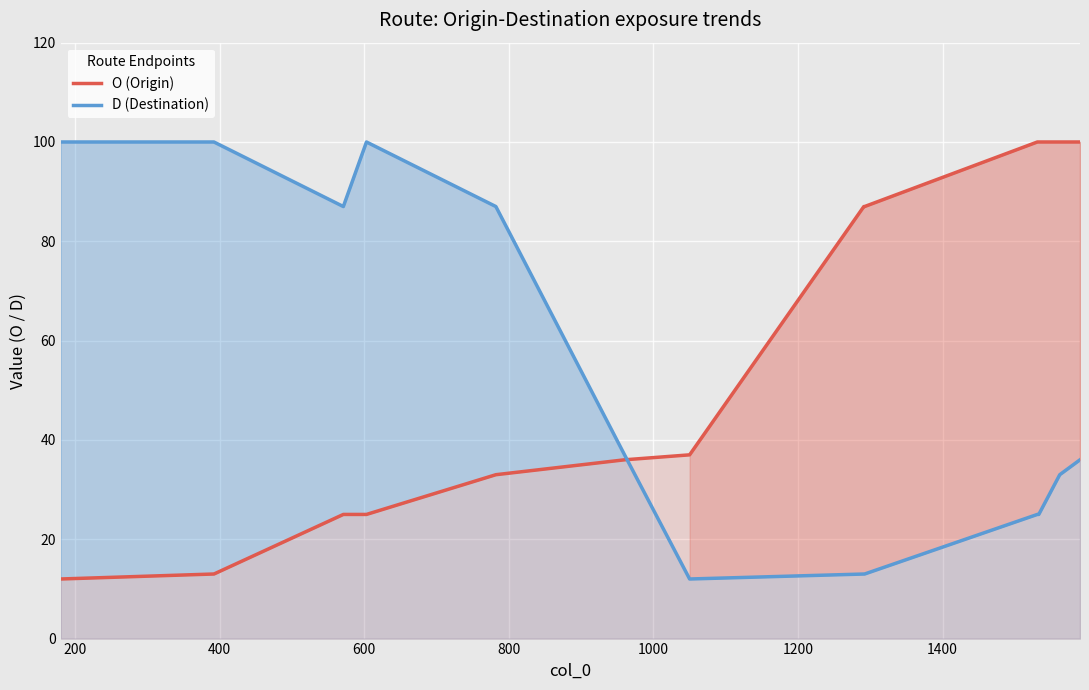

How many lines are shown in the chart?

2